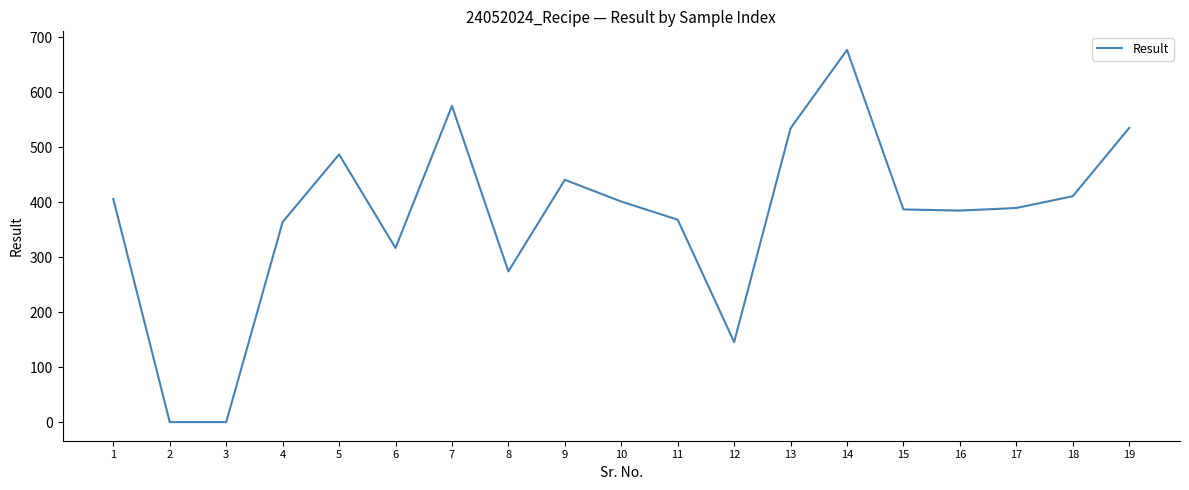

What is the difference between the values at 1 and 3?

405.5